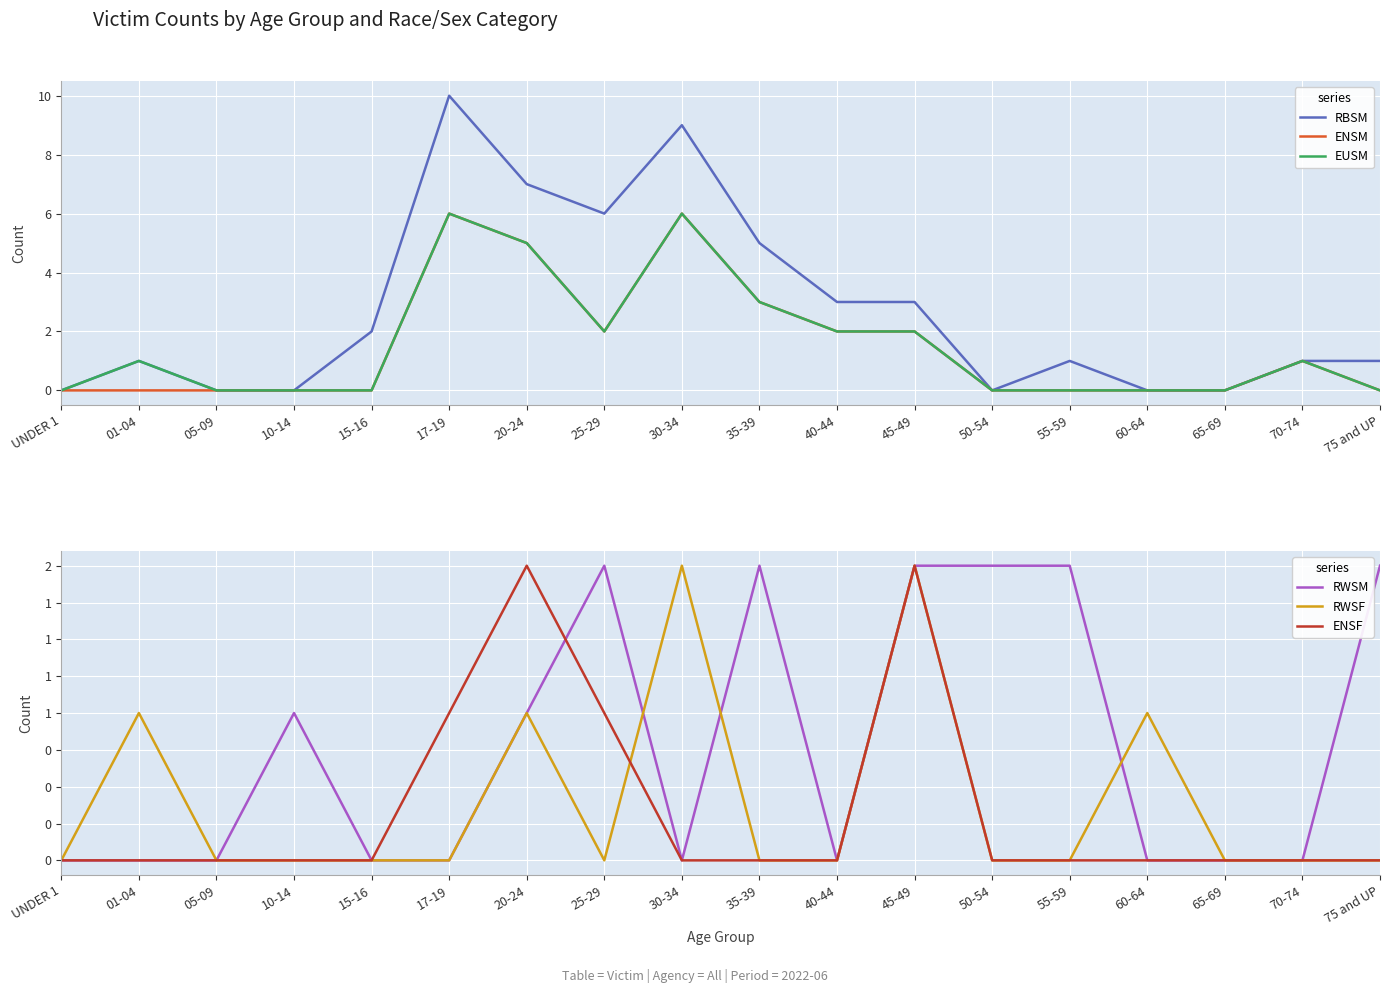

What is the average value of the EUSM series?

2